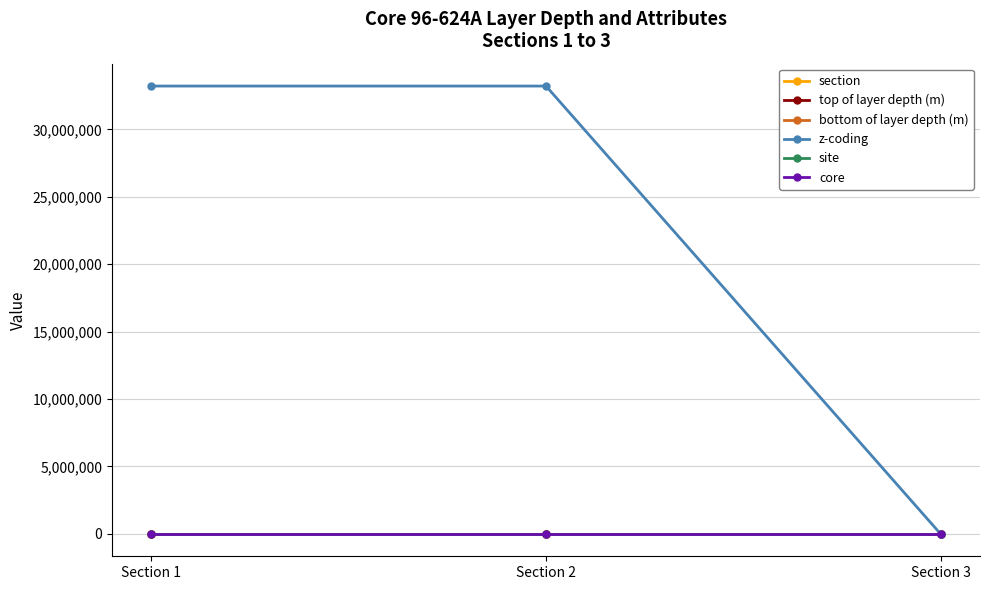

Which series has the largest total across all categories?

z-coding